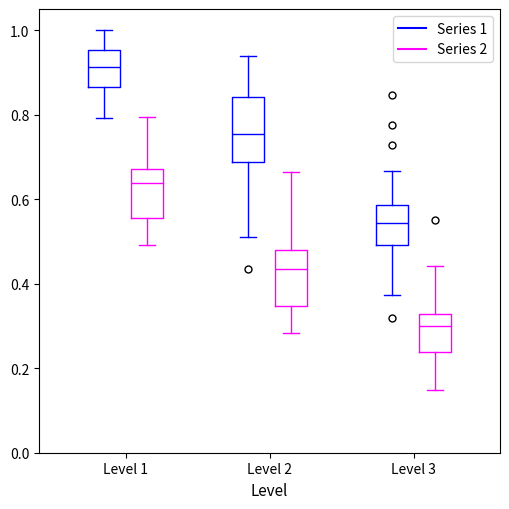

Where is the lower edge of the box for Level 1 (Series 2) on the y-axis? The values are not printed on the chart, so give them approximately, as read against the axis.

0.56